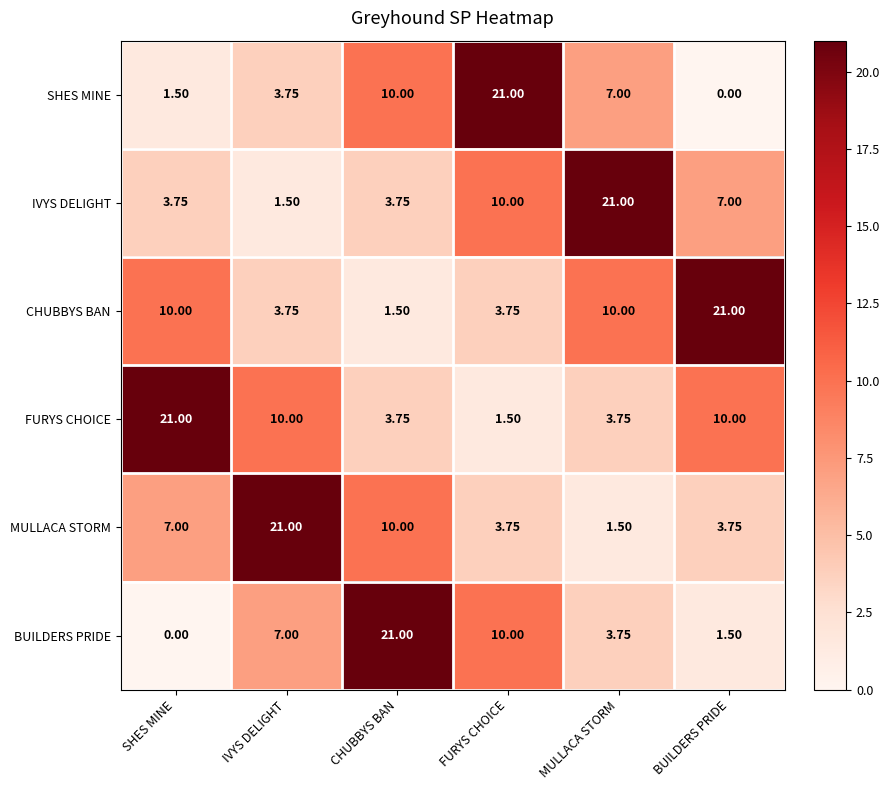

Is the value of FURYS CHOICE at IVYS DELIGHT greater than the value of IVYS DELIGHT at CHUBBYS BAN?

Yes